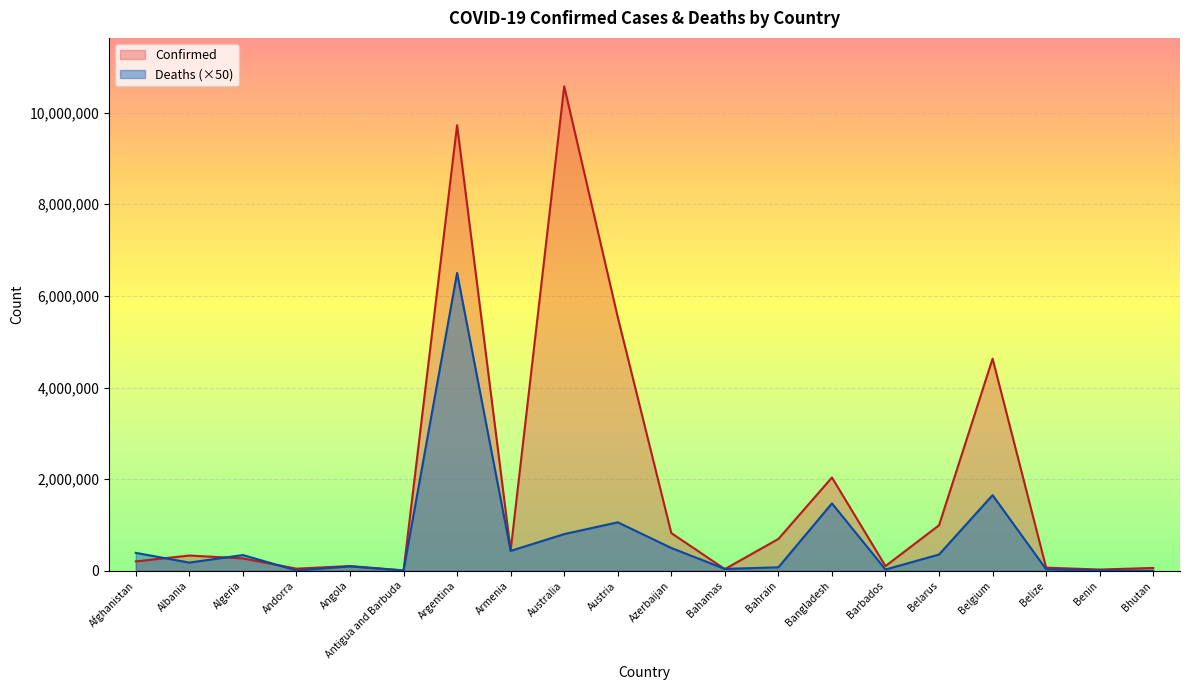

Reading left to right, list all the values displayed in this chart.

Confirmed: 205506	333293	271041	46824	104491	9106	9723924	445631	10571788	5535259	824127	37461	695448	2036469	103955	994037	4629552	69012	27922	62488
Deaths: 391650	179700	344050	7800	96150	7300	6500850	435450	801300	1058250	498750	41650	76750	1471550	28200	355900	1651350	34400	8150	1050